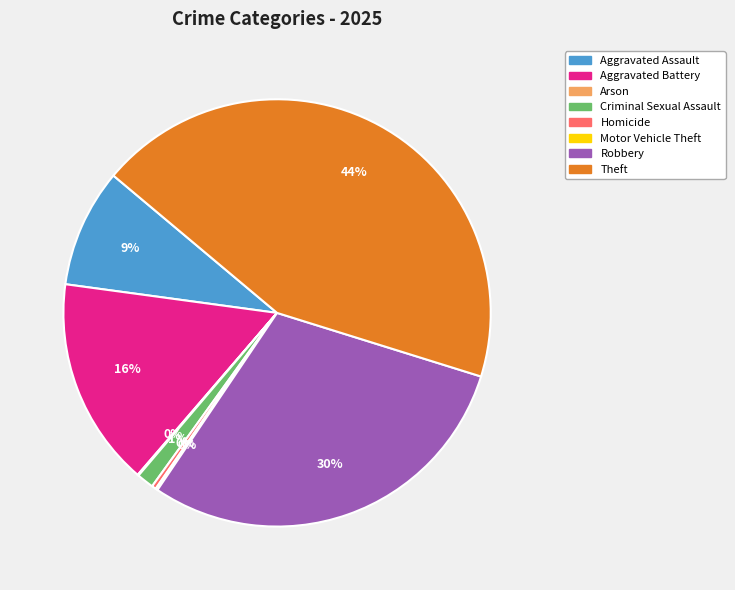

Is there a majority slice in this chart?

No